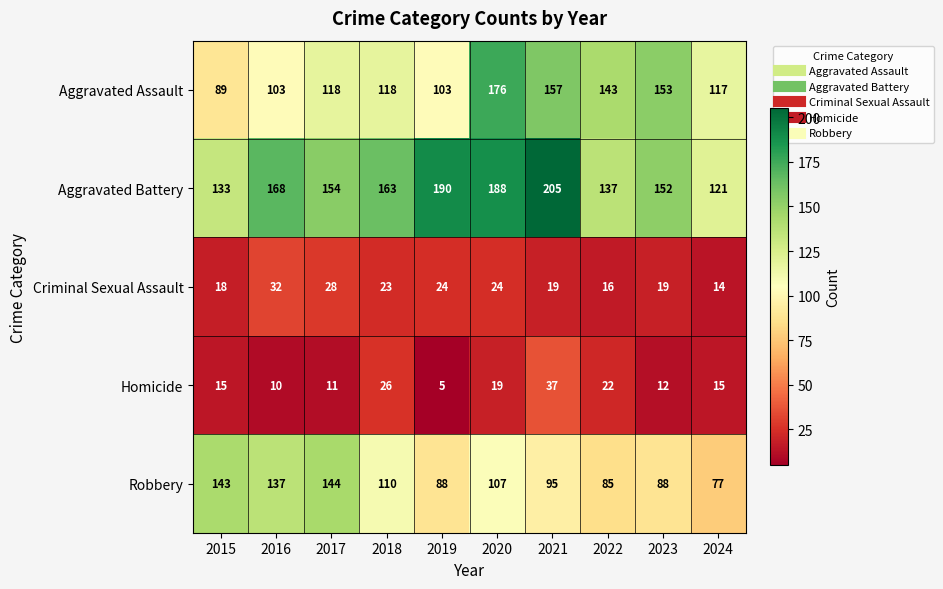

Is it true that Robbery equals 95 at 2021?

True